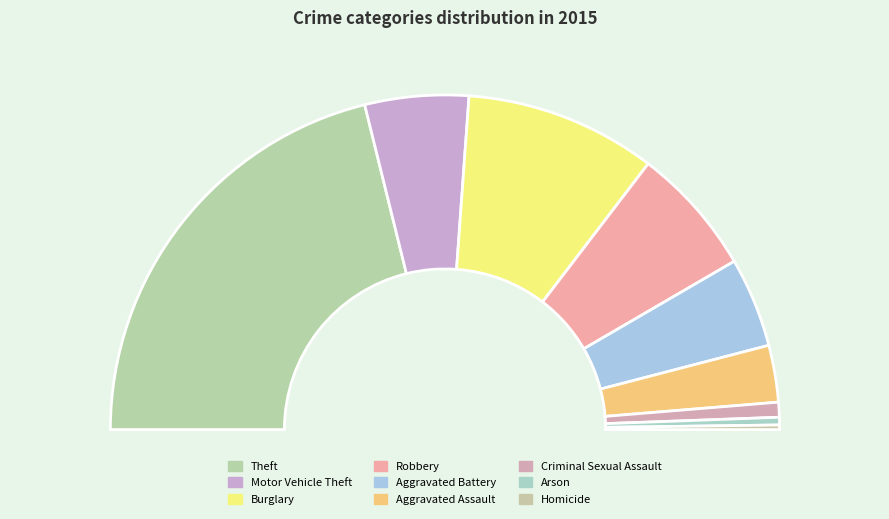

How many segments does this pie chart have?

9